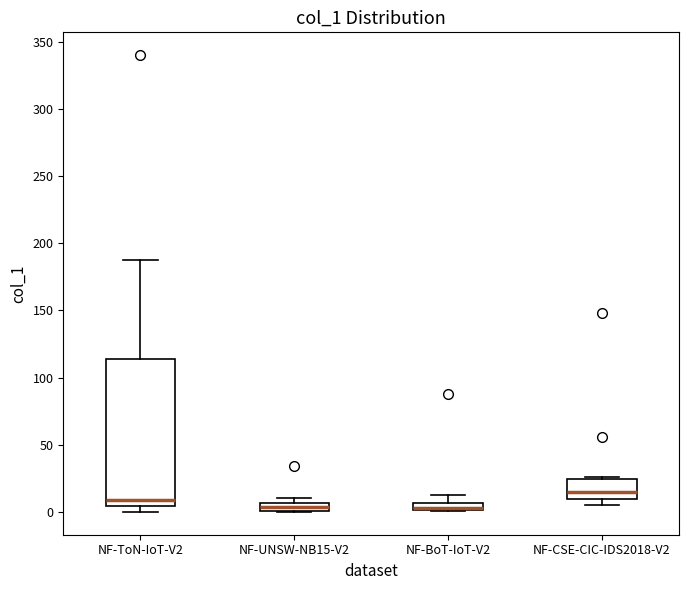

Which box is the tallest, from its lower edge to its upper edge?

NF-ToN-IoT-V2